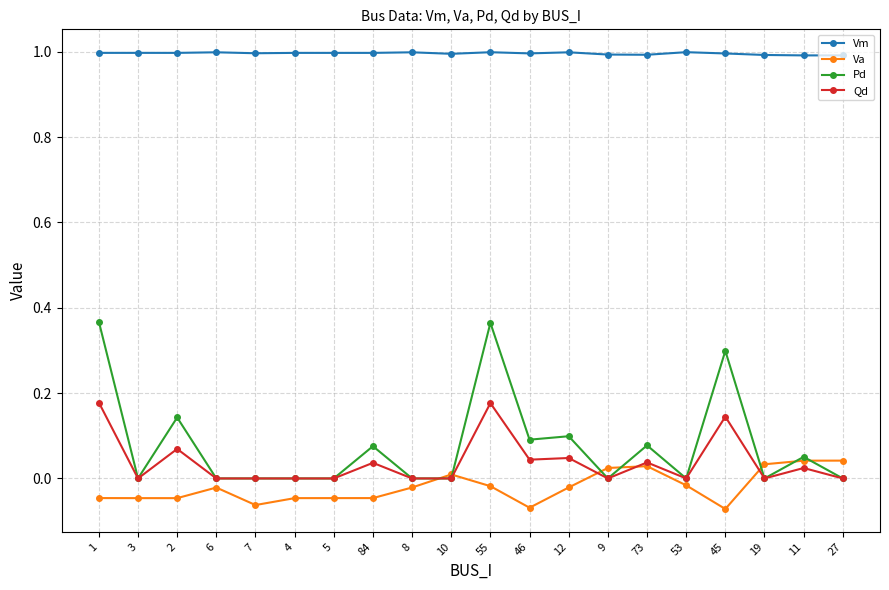

The Pd series shows 0.0 at 19. True or false?

True